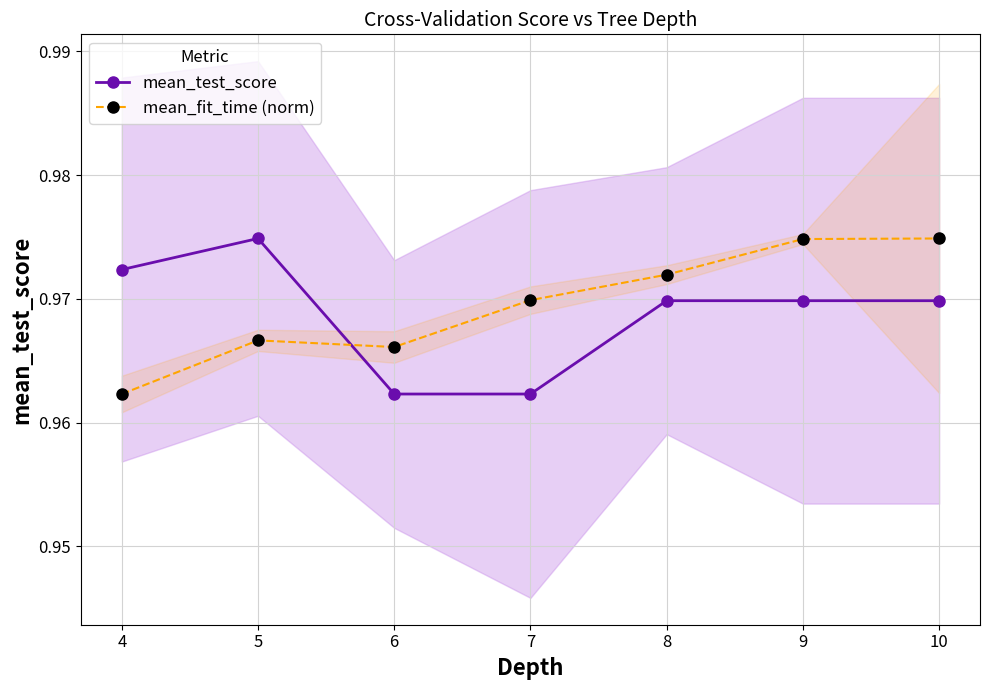

Reading right to left, list all the values displayed in this chart.

mean_test_score: 1.0	1.0	1.0	1.0	1.0	1.0	1.0
mean_fit_time (norm): 1.0	1.0	1.0	1.0	1.0	1.0	1.0